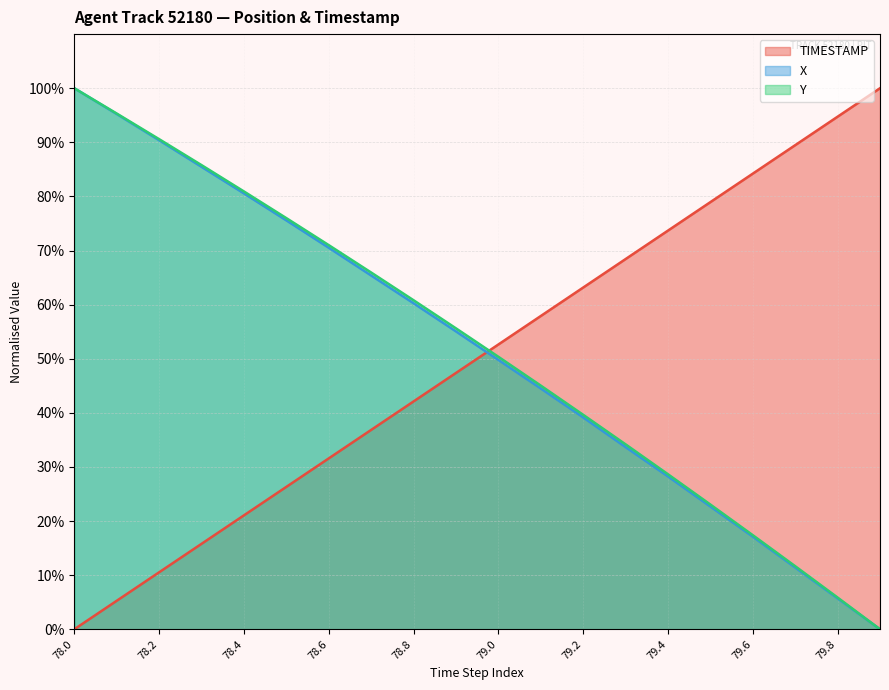

Which series has the largest range (max minus min)?

TIMESTAMP